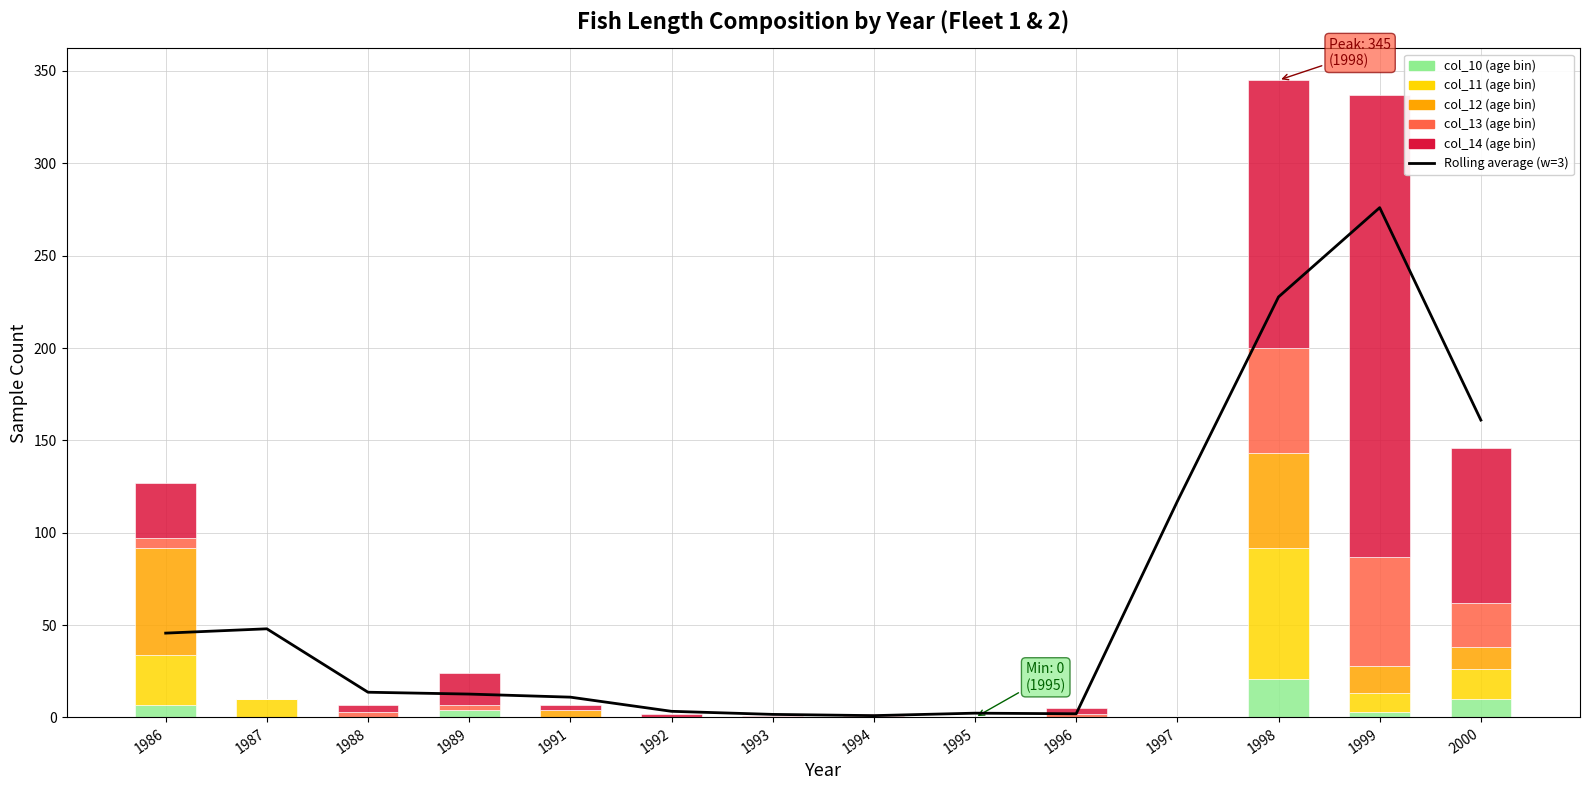

What is the difference between the maximum and minimum values in the col_13 (age bin) series?

59.0